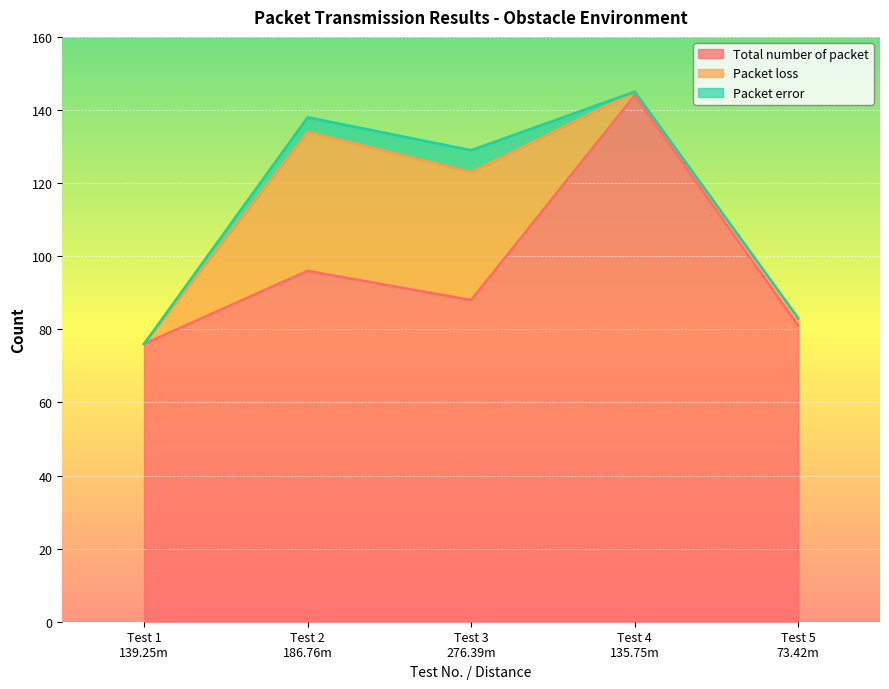

How many interior local peaks does the Packet loss series have?

1